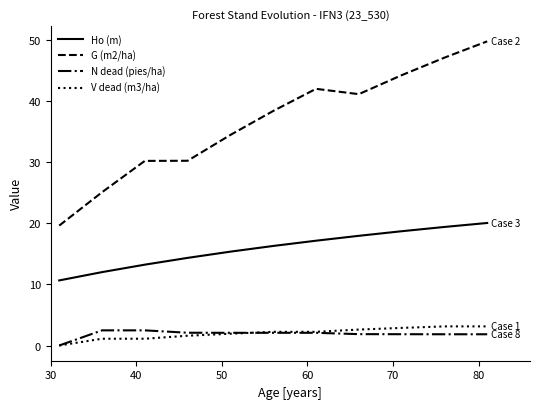

Which series has the largest total across all categories?

G (m2/ha)